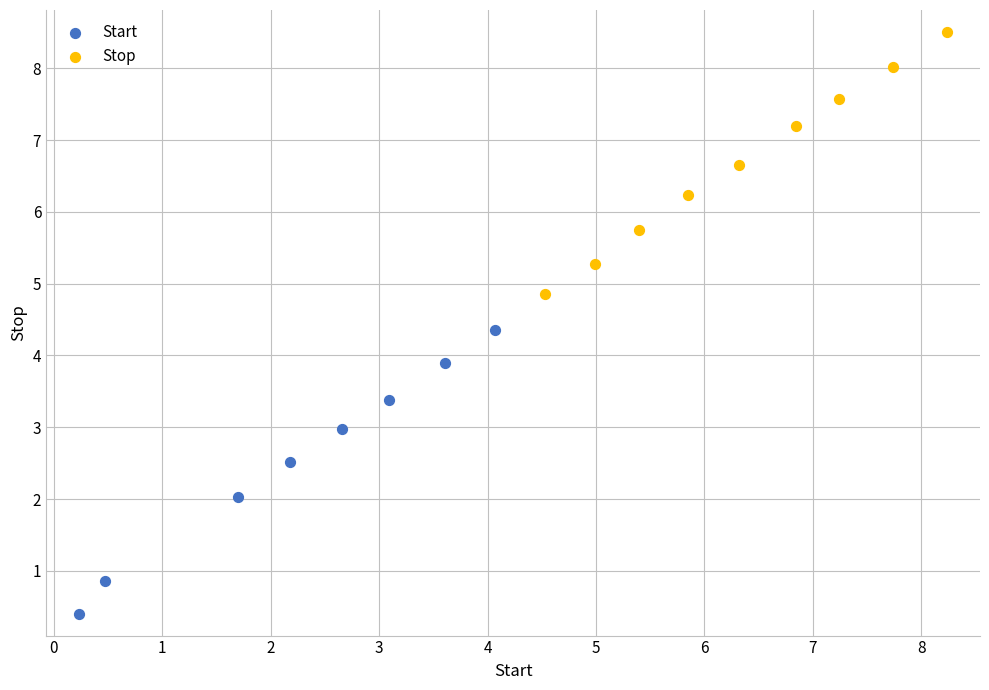

Which series contains the highest Y value?

Stop